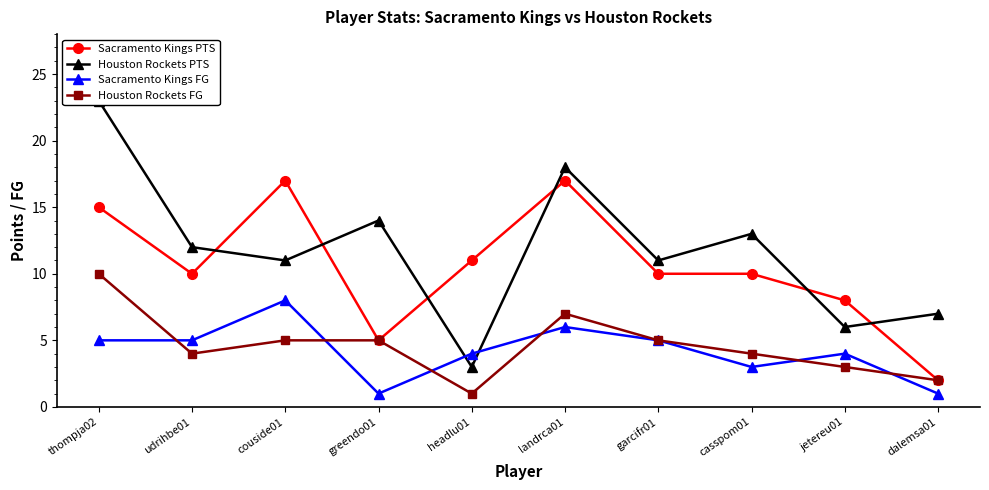

What is the average value of the Sacramento Kings FG series?

4